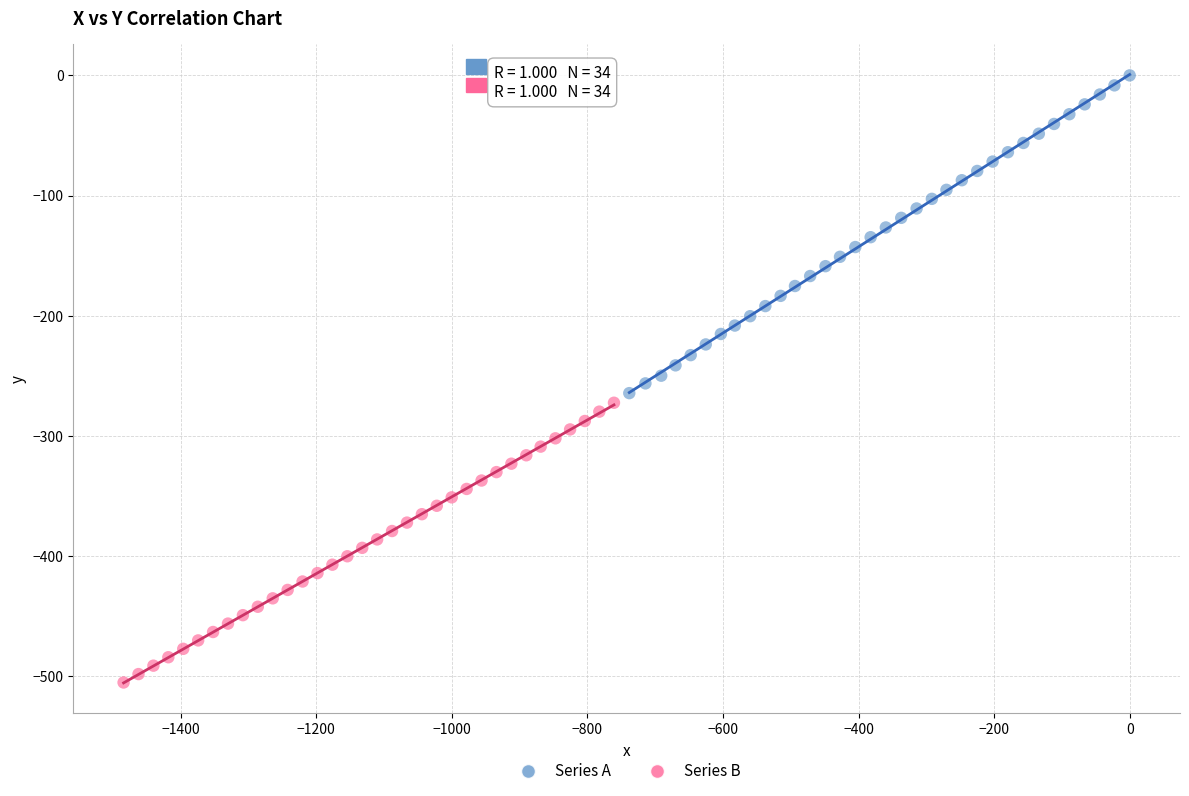

Which series has the largest Y range (max minus min)?

Series A